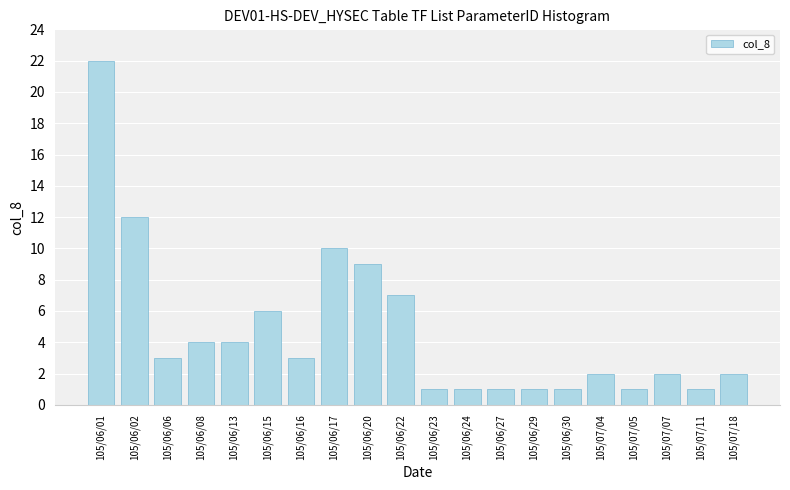

How many categories are shown in the chart?

20